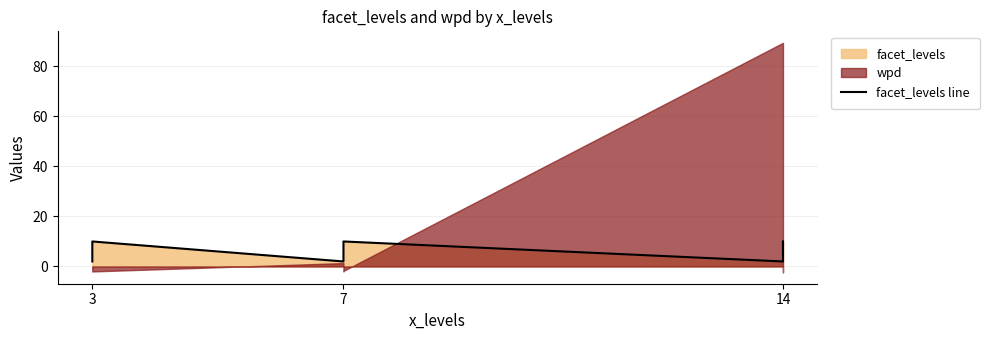

At which label is the value closest to 6?

3